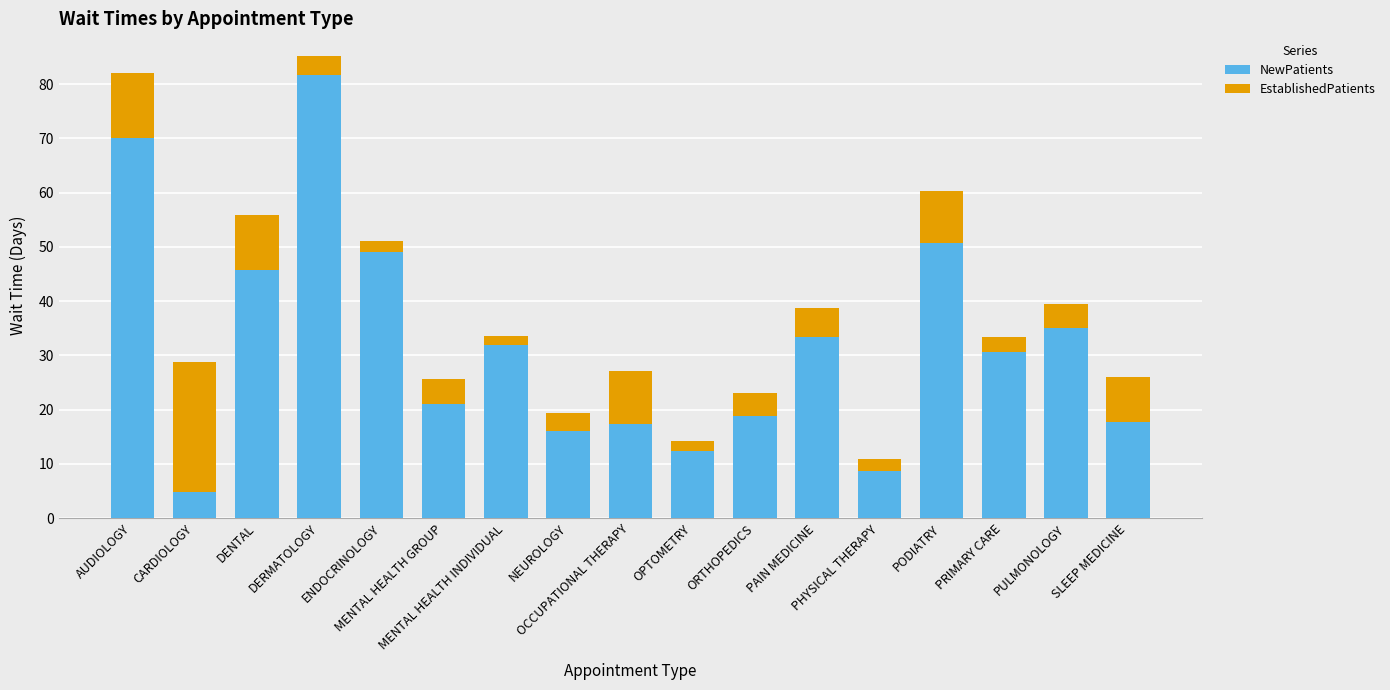

How many bars are there in total?

17